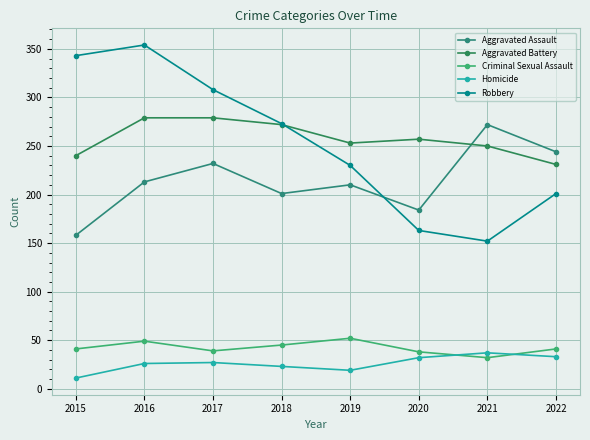

What is the spread (max minus min) of values at 2019?

234